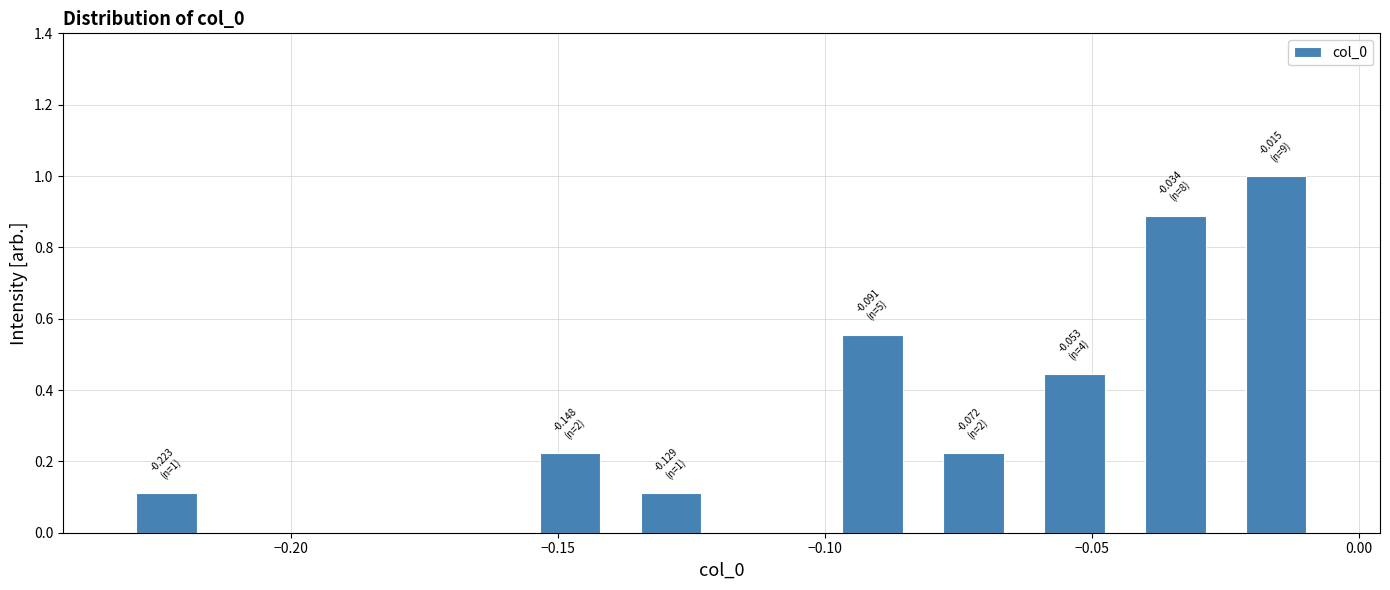

Read against the x-axis, roughly where is the centre of the tallest bar?

-0.015